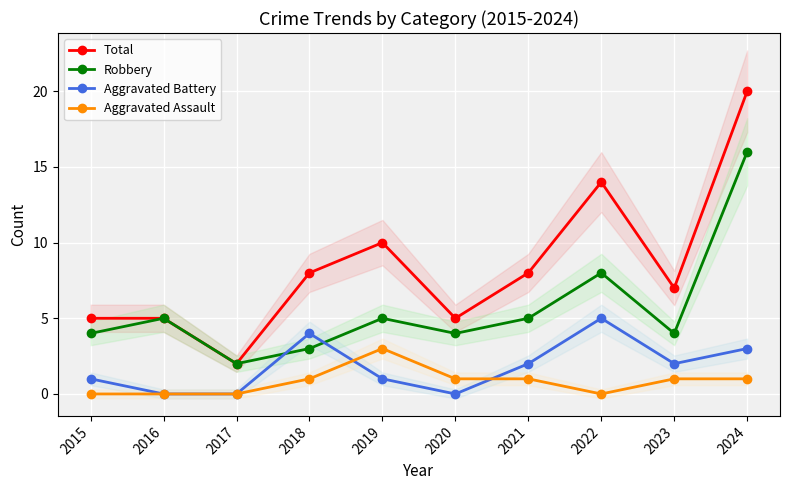

At which label does Total first exceed 8?

2019